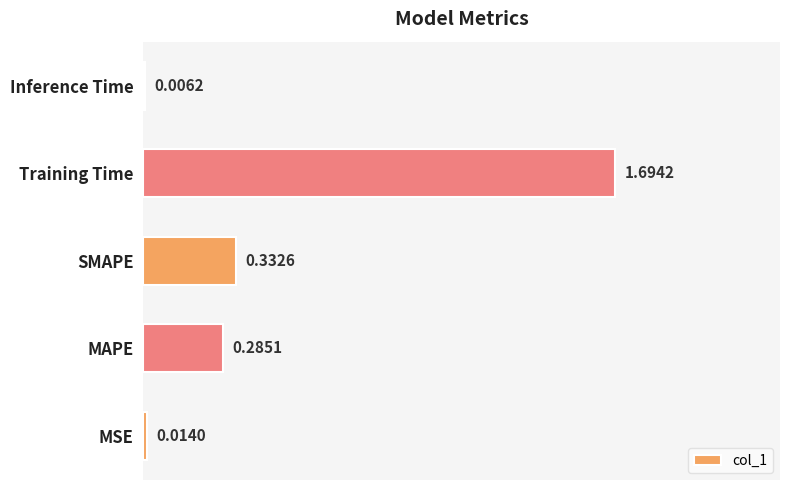

Which label corresponds to the largest value in the chart?

Training Time